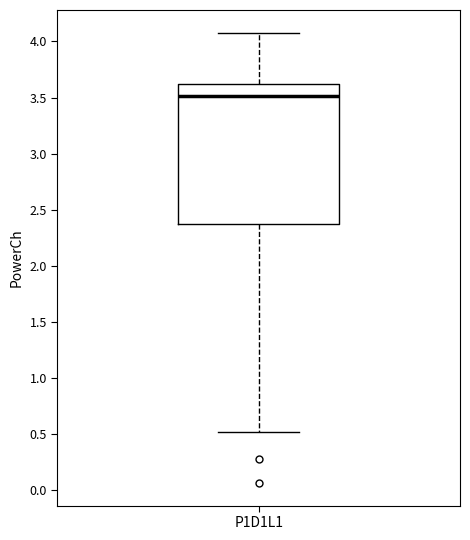

Read this box plot against the y-axis: the position of the median line, the range covered by the box, and the ends of both whiskers. The values are not printed on the chart, so give them approximately, as read against the axis.

median 3.50, box 2.35 to 3.60, whiskers 0.50 to 4.10